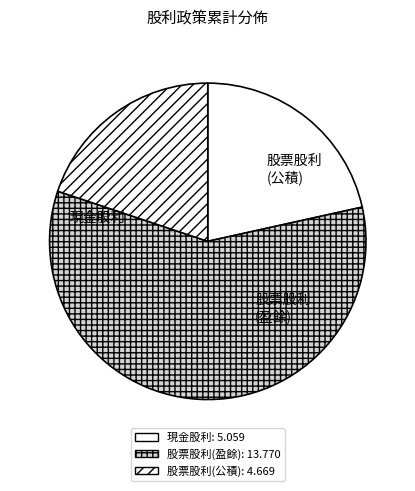

Rank the categories by value from highest to lowest.

股票股利(盈餘), 現金股利, 股票股利(公積)